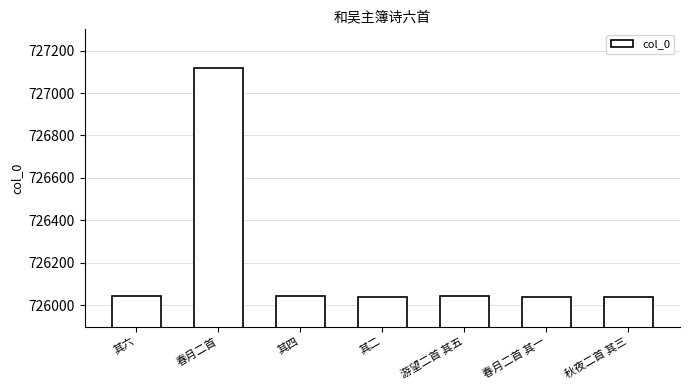

Which category has the highest value across all series?

春月二首